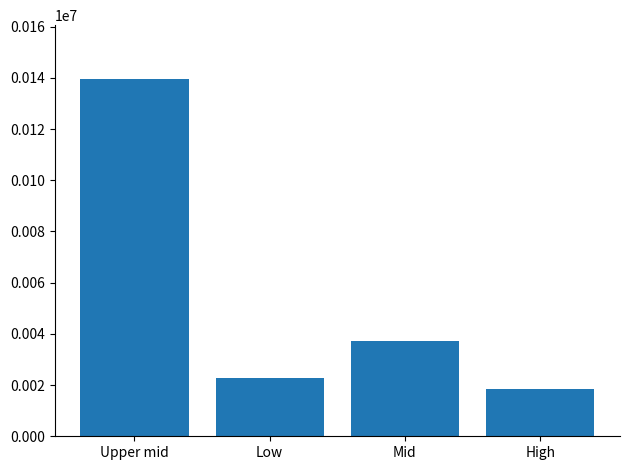

Is it true that the value at Mid is 37120?

True